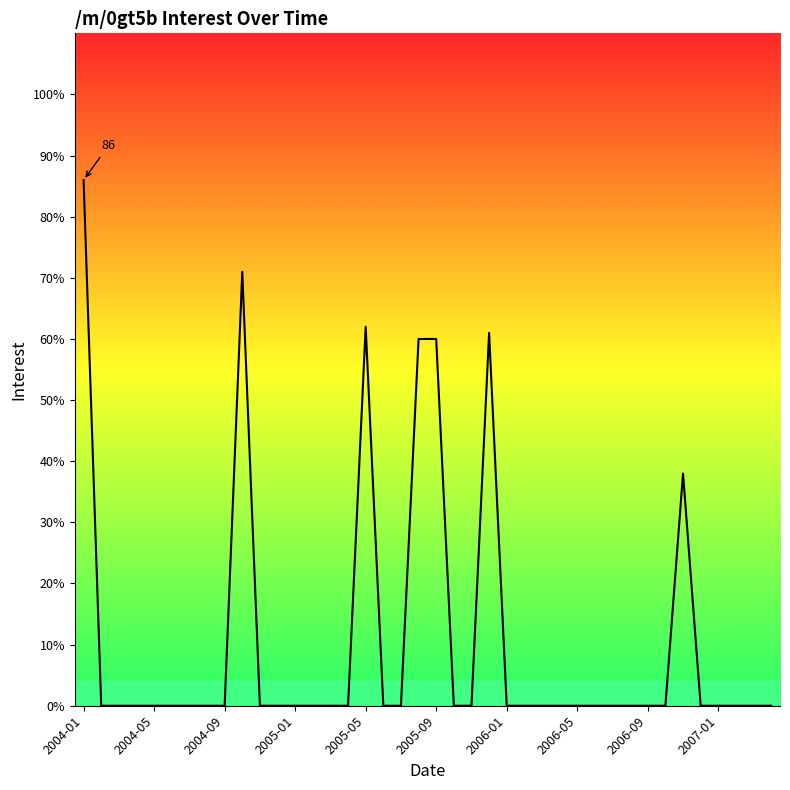

What is the difference between the second highest and second lowest values?

71